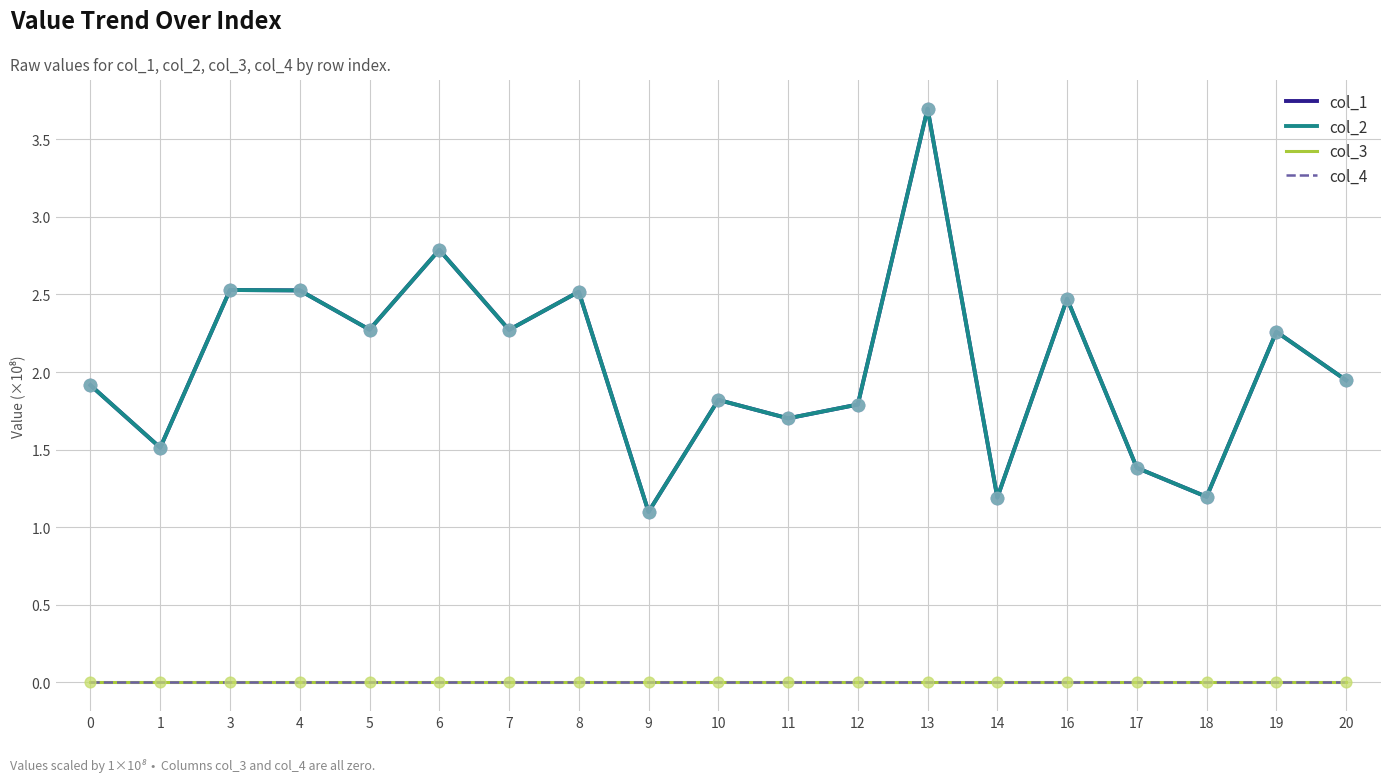

Is the value of col_3 at 9 greater than the value of col_4 at 6?

No